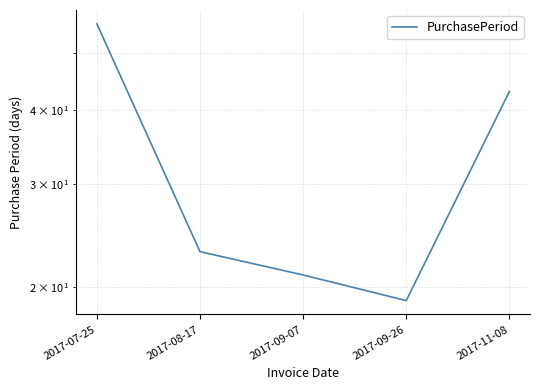

What is the sum of the values at 2017-07-25 and 2017-08-17?

79